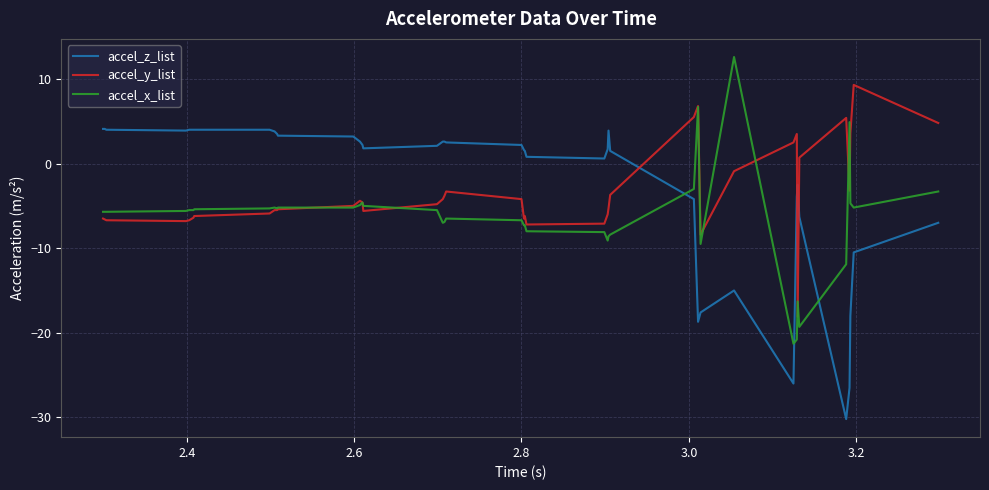

What are all the series names shown in the legend?

accel_z_list, accel_y_list, accel_x_list